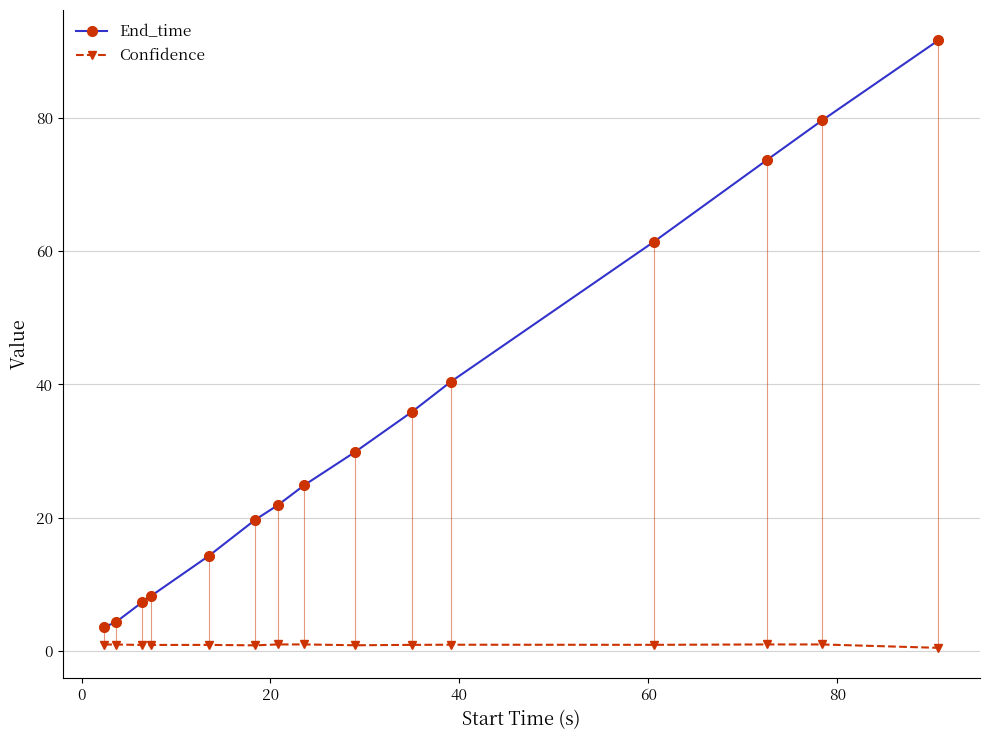

Which series has the largest total across all categories?

End_time